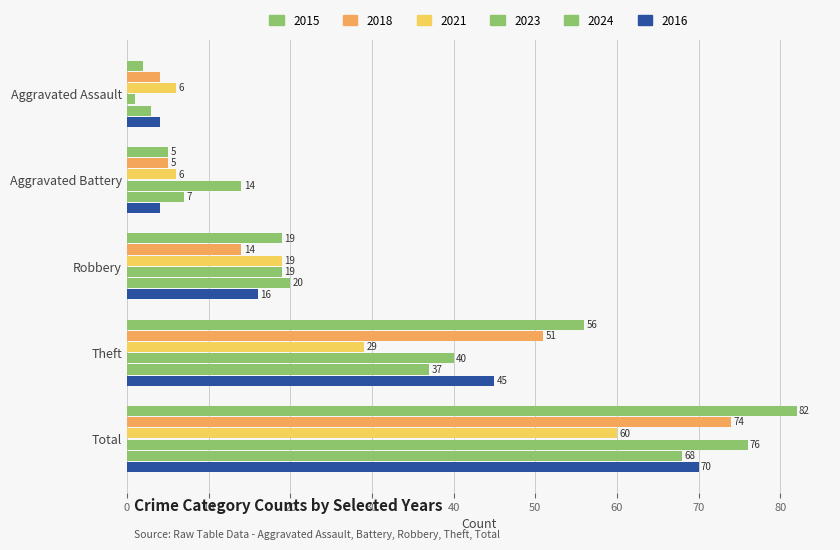

How many data points in 2015 are less than 19?

2